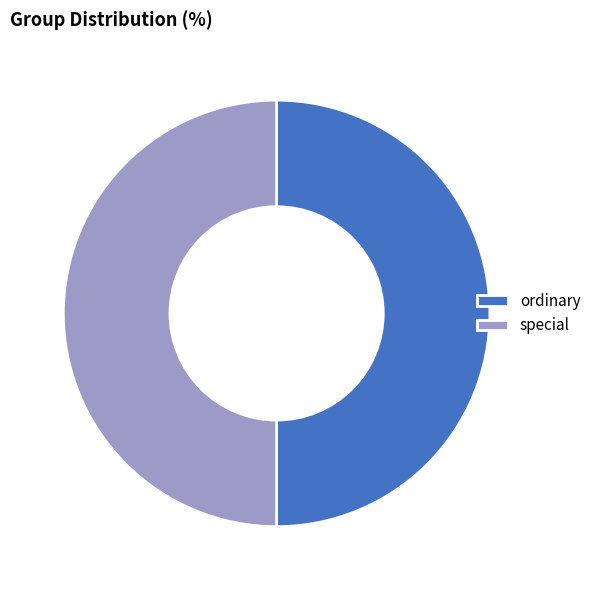

Approximately how many times larger is the value at ordinary compared to special?

1.0